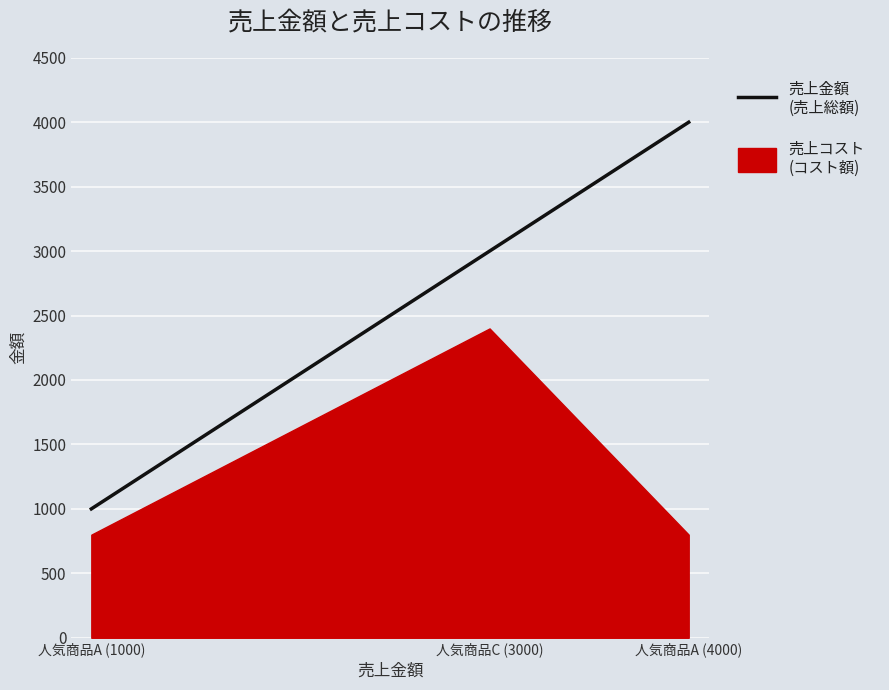

How many lines are shown in the chart?

1